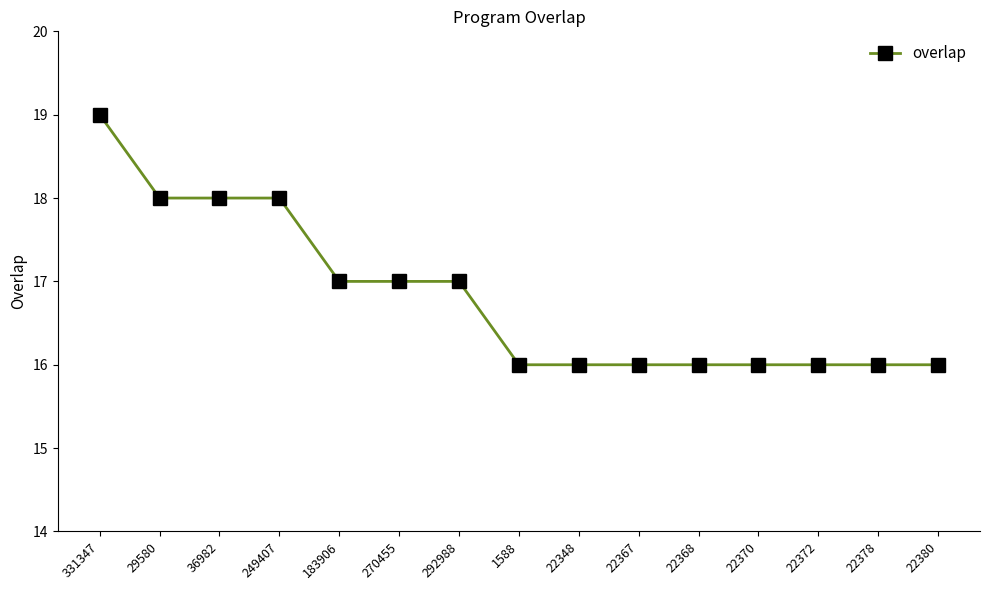

What is the label of the 10th point from the left?

22367